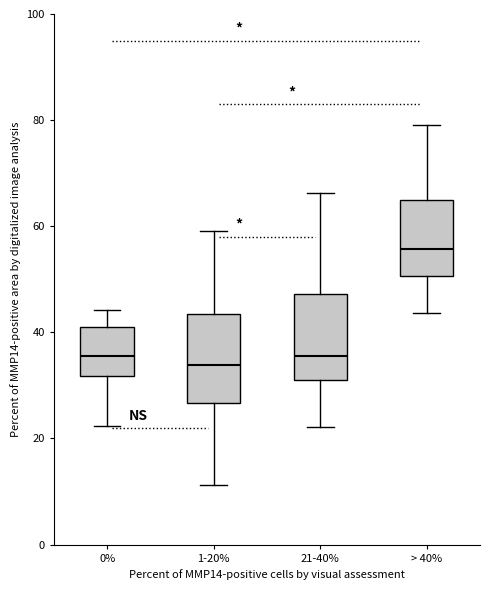

Reading left to right, read every box against the y-axis: the position of its median line, the range the box covers, and the ends of its whiskers. The values are not printed on the chart, so give them approximately, as read against the axis.

0%: median 36, box 32 to 40, whiskers 22 to 44
1-20%: median 34, box 26 to 44, whiskers 12 to 60
21-40%: median 36, box 32 to 48, whiskers 22 to 66
> 40%: median 56, box 50 to 66, whiskers 44 to 80